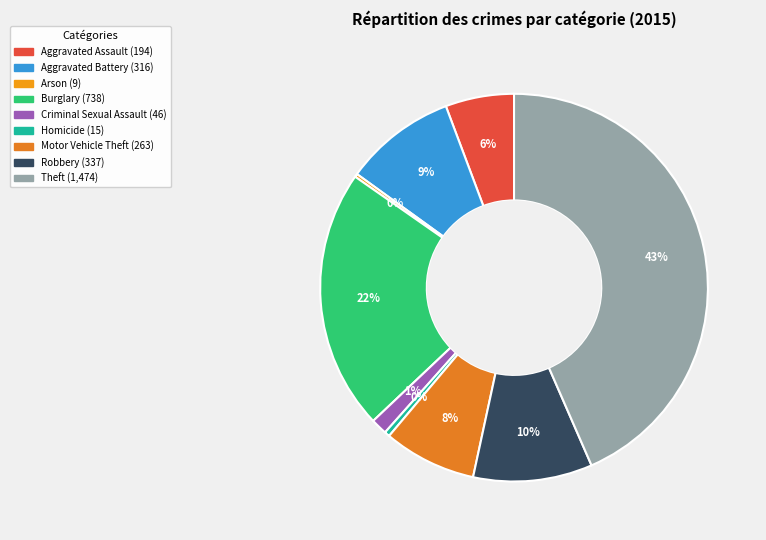

The Criminal Sexual Assault slice represents 1% of the pie. True or false?

True